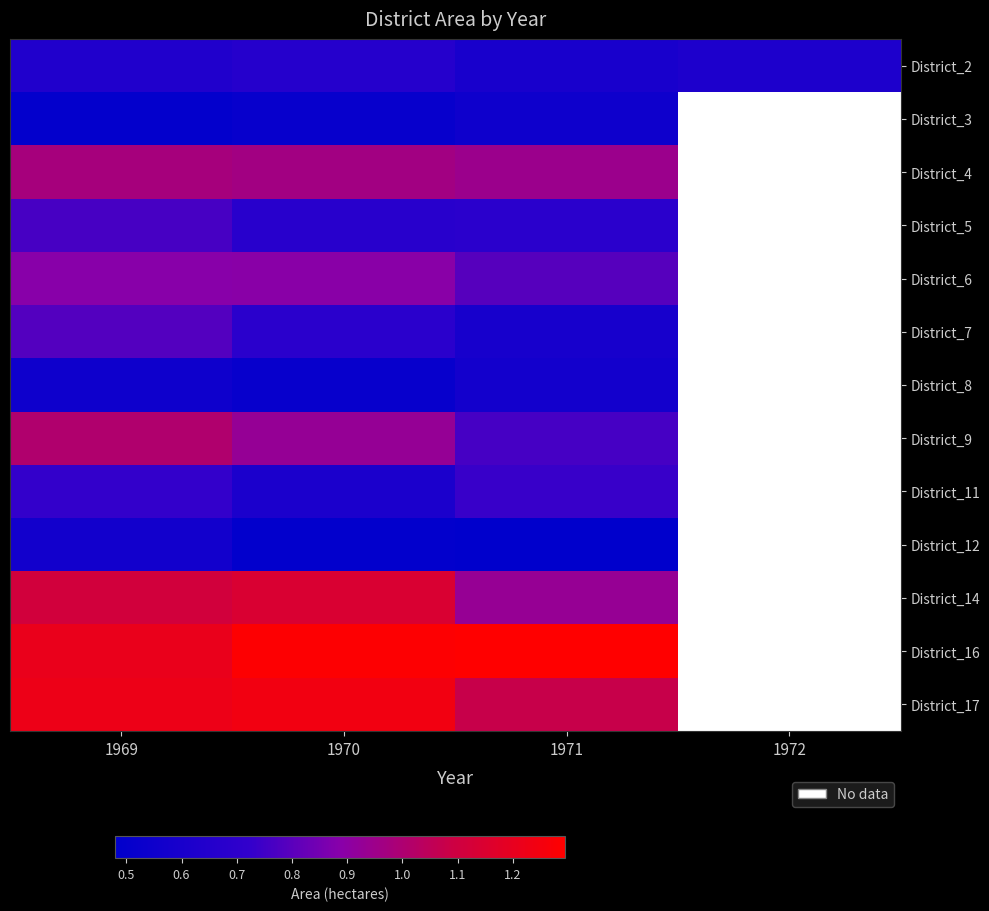

The value of District_2 at 1969 is 158556.8. True or false?

False